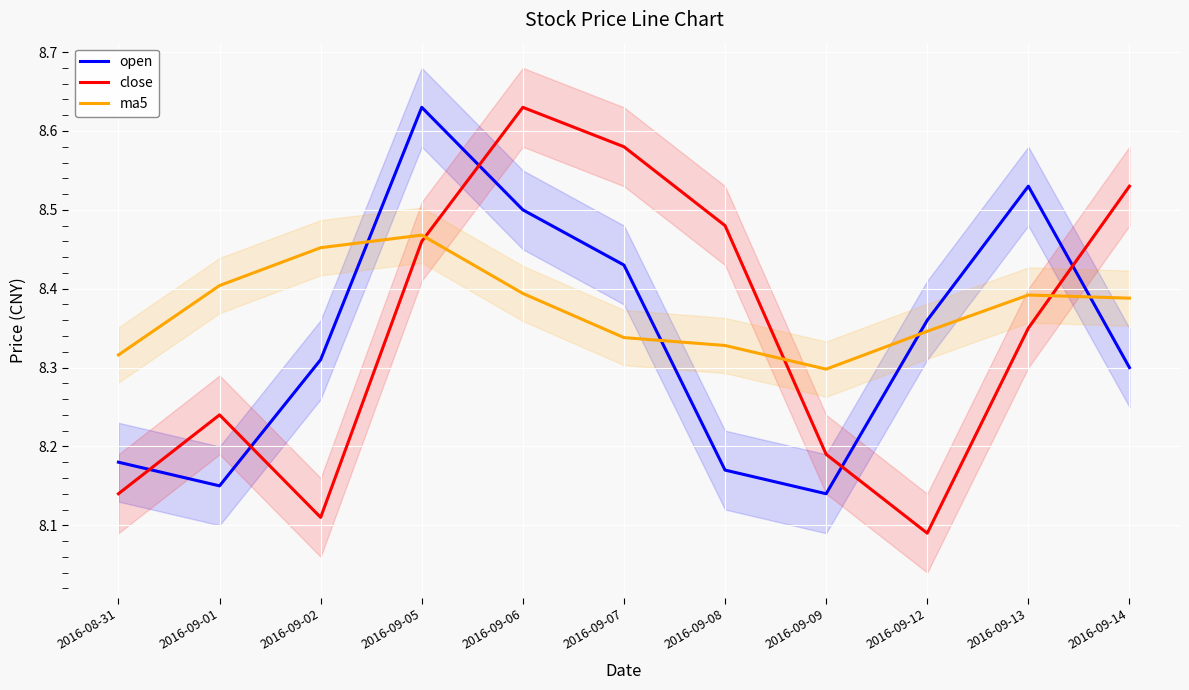

What is the sum of all close values?

91.8